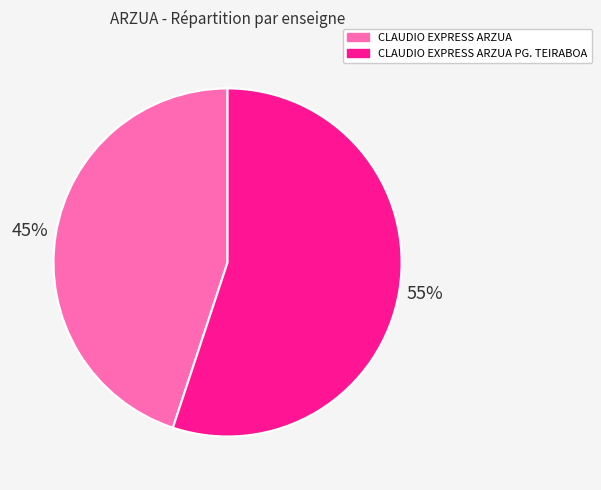

Does any single category account for the majority?

Yes